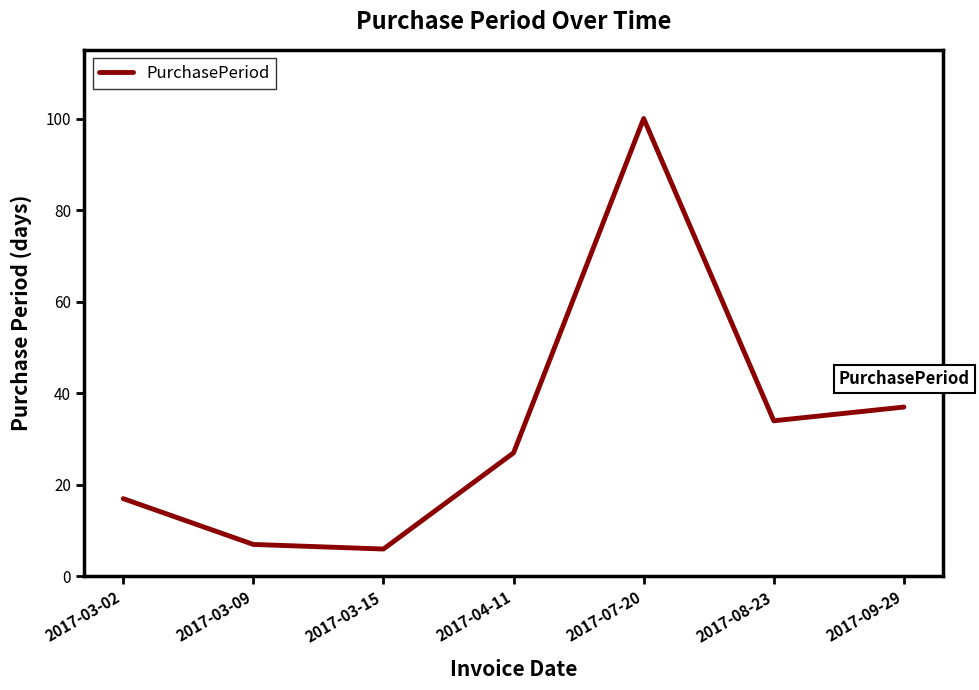

Between 2017-04-11 and 2017-07-20, which is larger?

2017-07-20